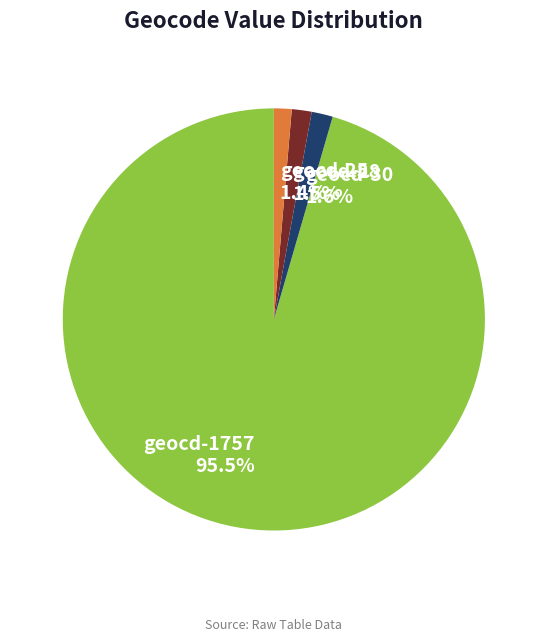

Between geocd-1757 95.5% and geocd-30 1.6%, which is larger?

geocd-1757 95.5%